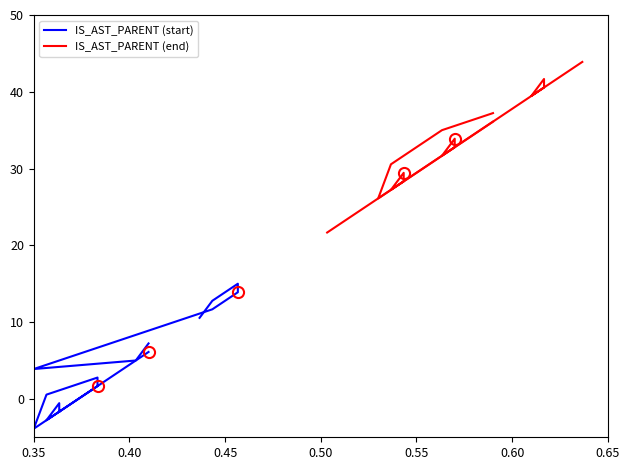

True or false: IS_AST_PARENT (start) and IS_AST_PARENT (end) cross at least once.

False